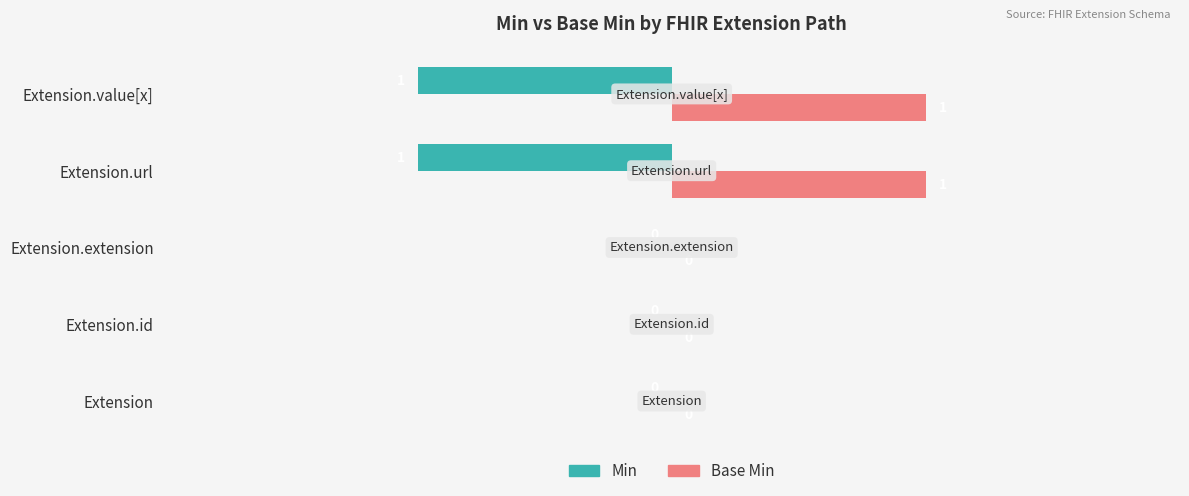

Which series has the largest total across all categories?

Base Min